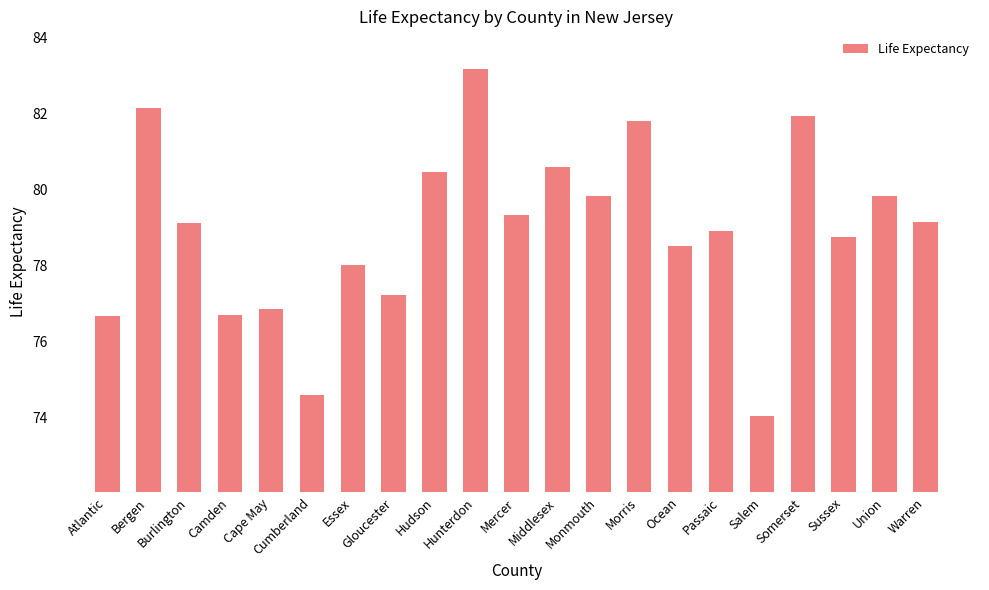

What is the difference between the second highest and second lowest values?

7.5